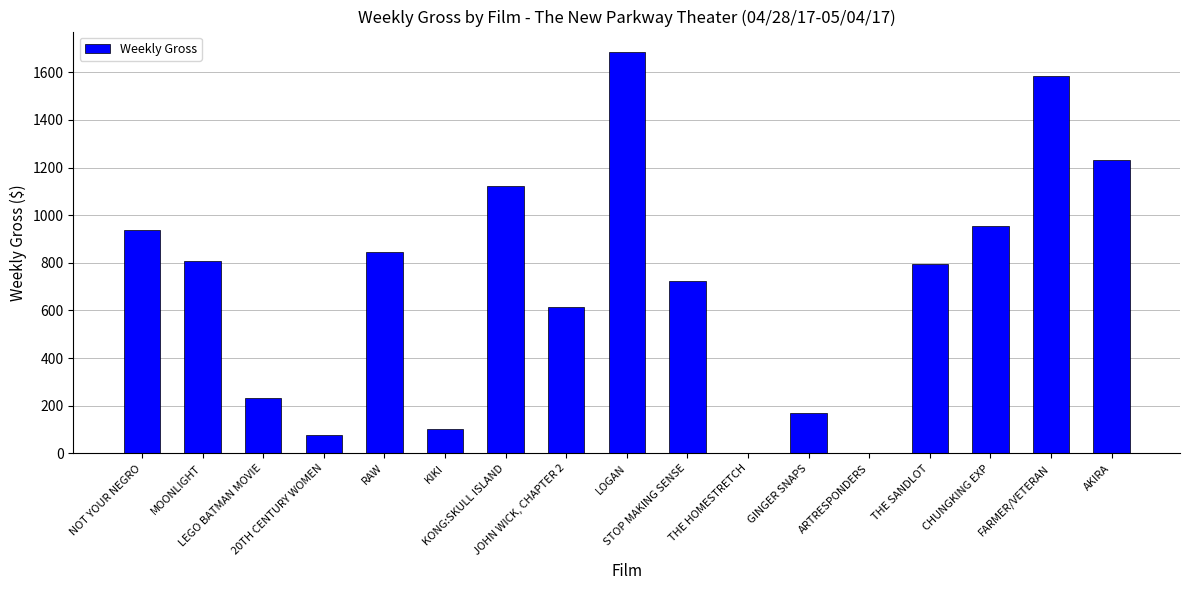

What is the sum of all values?

11889